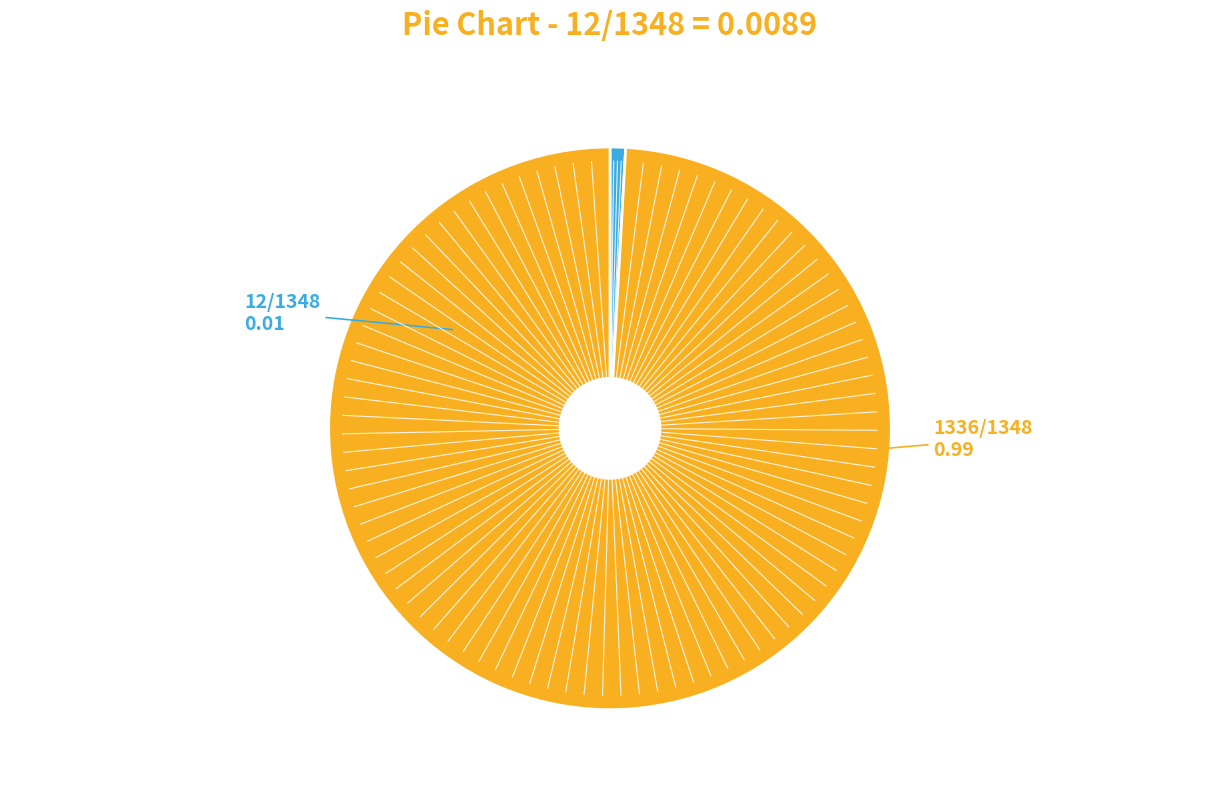

Does any single category account for the majority?

Yes